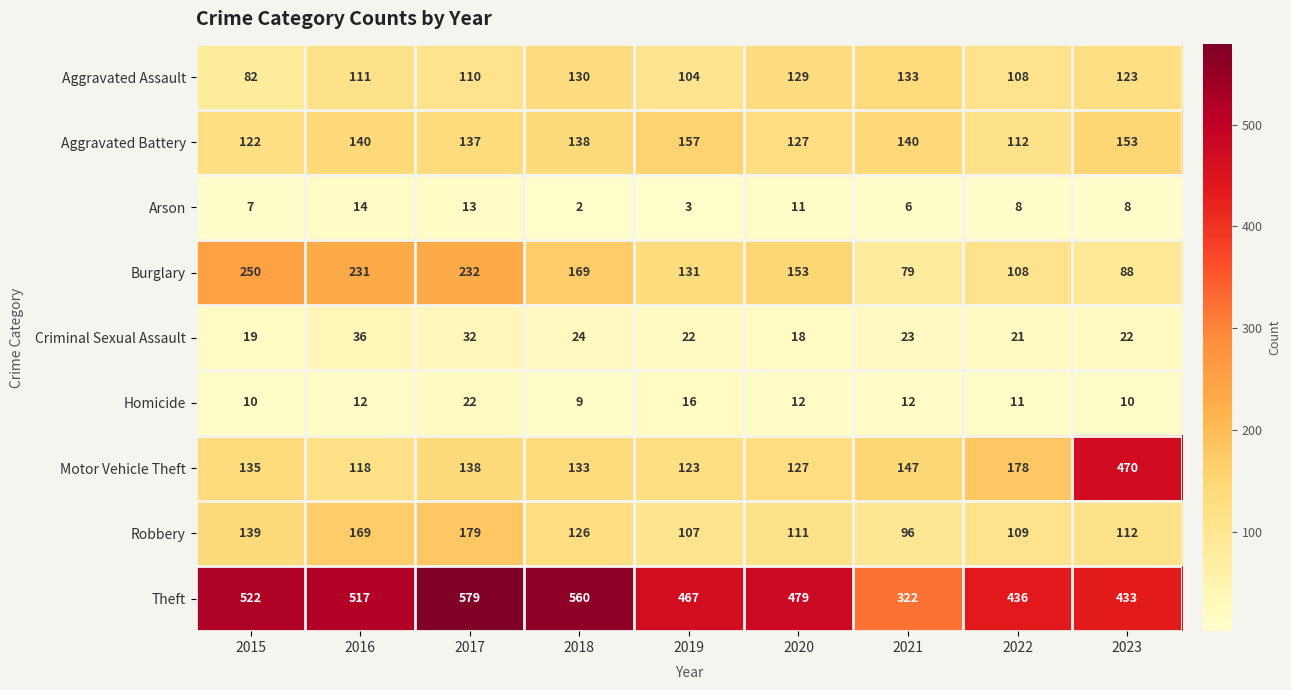

Rank the series at 2016 from highest to lowest value.

Theft, Burglary, Robbery, Aggravated Battery, Motor Vehicle Theft, Aggravated Assault, Criminal Sexual Assault, Arson, Homicide